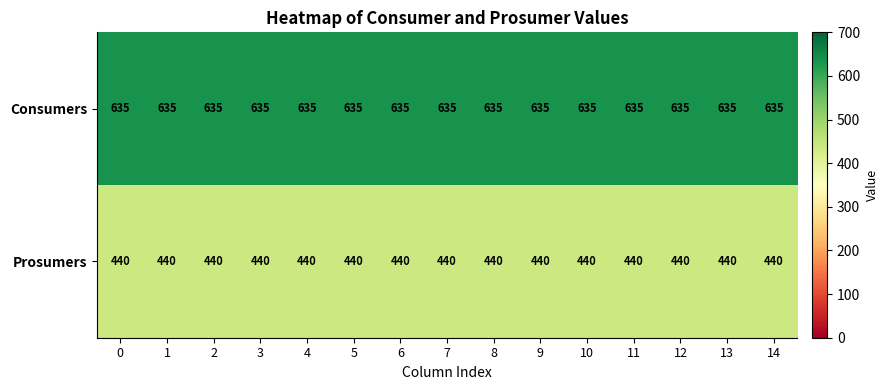

Rank the series by their average value, from lowest to highest.

Prosumers, Consumers